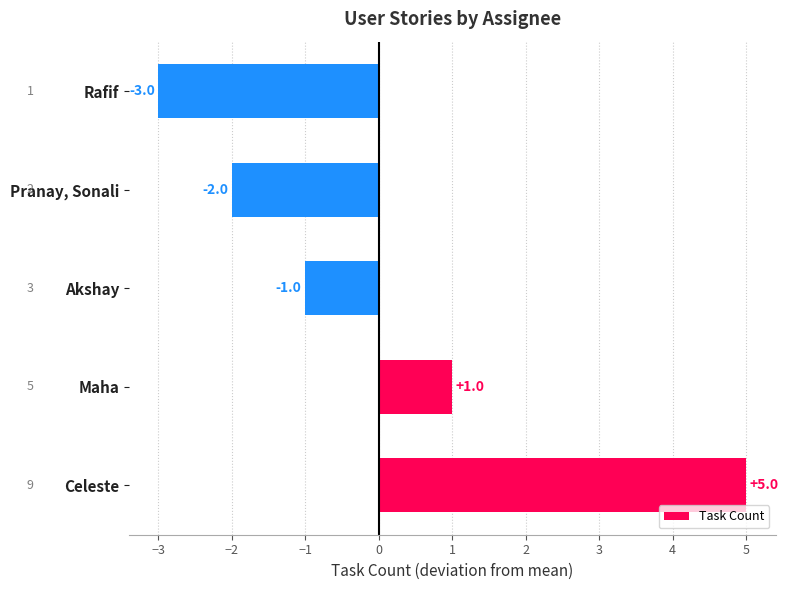

What is the change in value from Celeste to Rafif?

-8